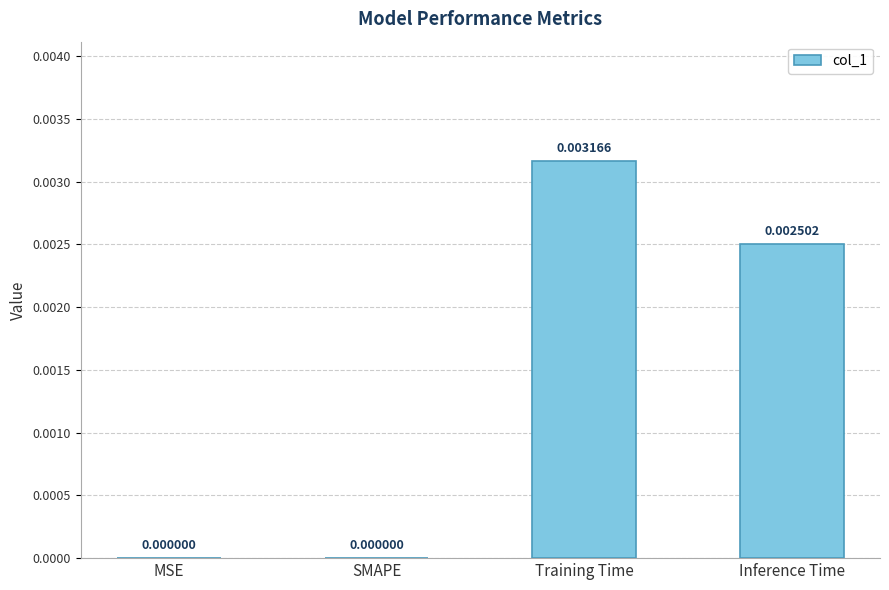

How many values are above zero?

2